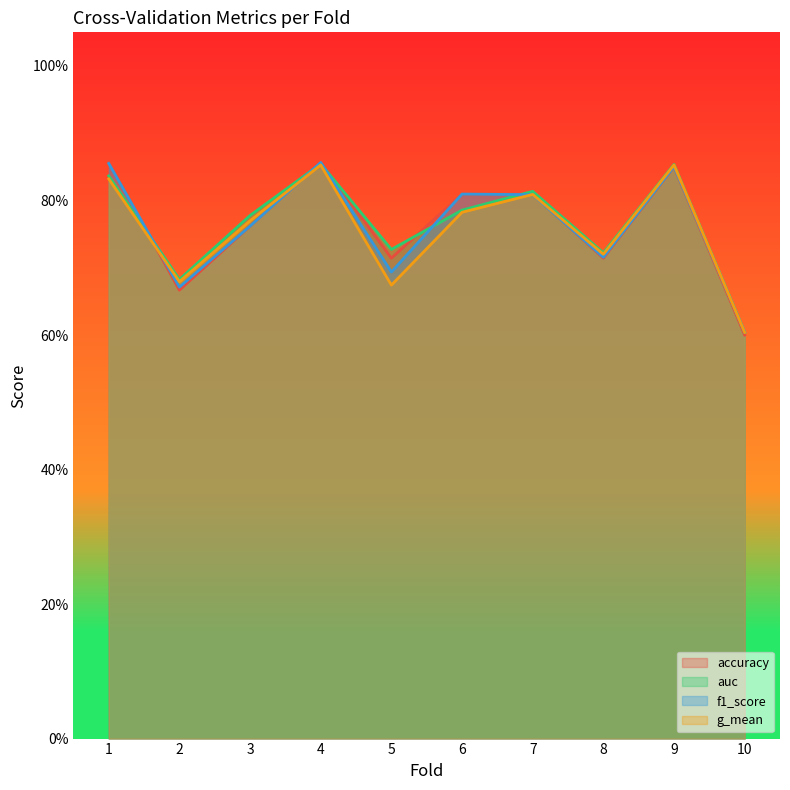

Reading right to left, transcribe all the data shown in this chart.

accuracy: 0.6	0.8	0.7	0.8	0.8	0.7	0.9	0.8	0.7	0.9
auc: 0.6	0.9	0.7	0.8	0.8	0.7	0.9	0.8	0.7	0.8
f1_score: 0.6	0.9	0.7	0.8	0.8	0.7	0.9	0.8	0.7	0.9
g_mean: 0.6	0.9	0.7	0.8	0.8	0.7	0.9	0.8	0.7	0.8